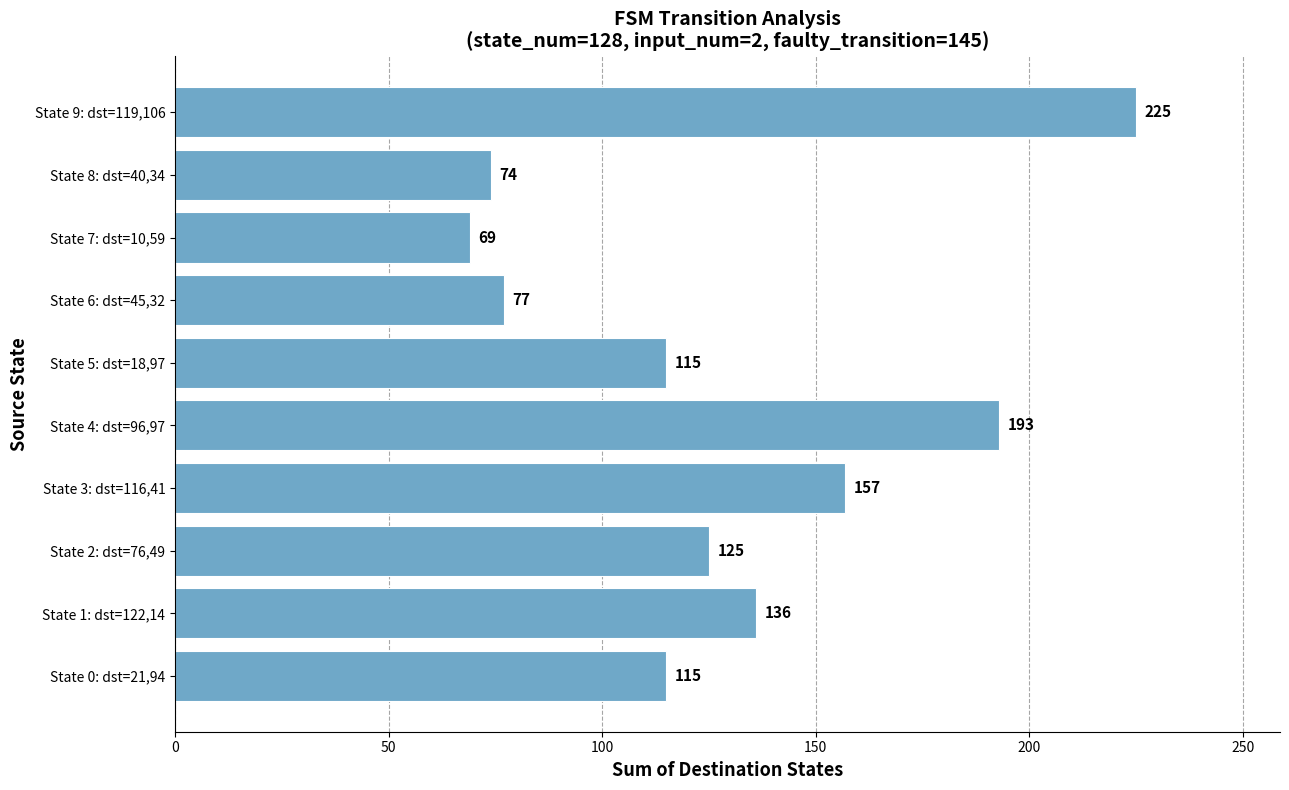

What is the difference between the maximum and minimum values?

156